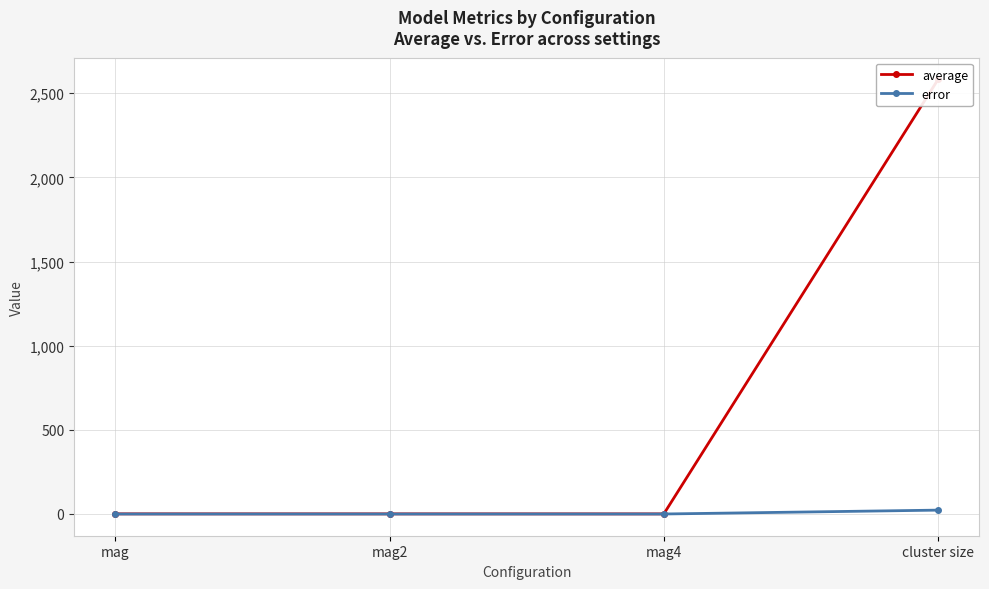

True or false: error and average intersect in this chart.

False